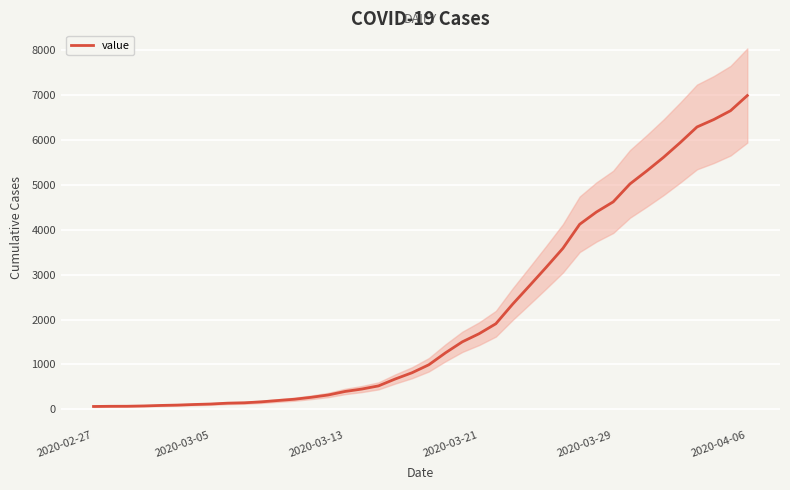

What is the difference between the values at 30 and 16?

3947